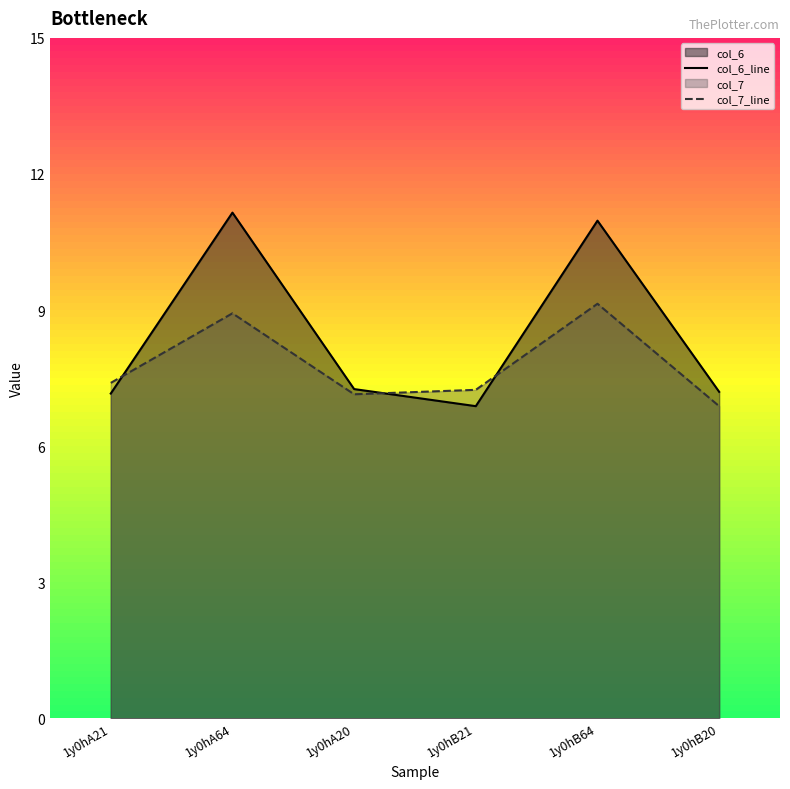

Which series has the largest total across all categories?

col_6_line